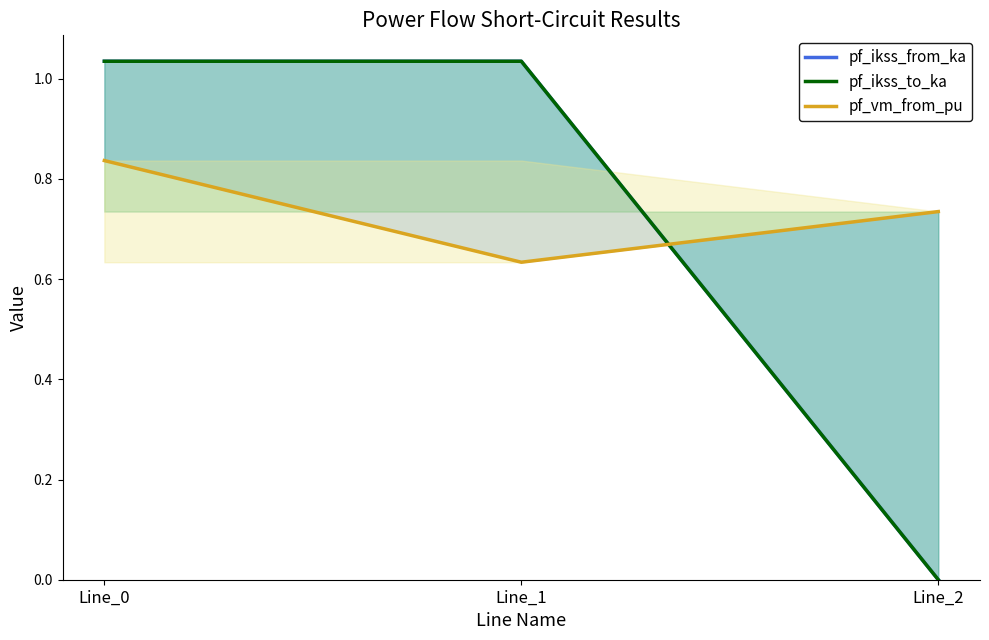

Which series has the largest total across all categories?

pf_vm_from_pu